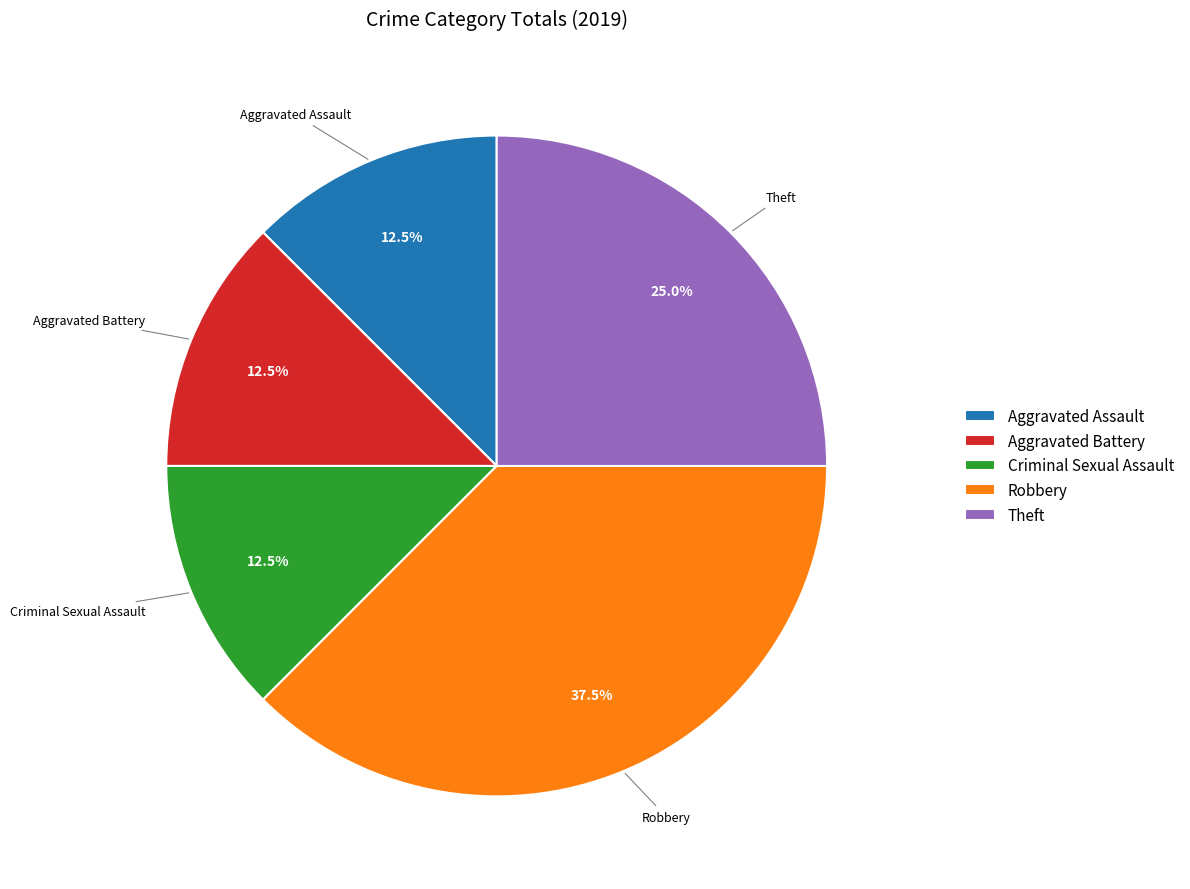

Which has a higher value, Criminal Sexual Assault or Robbery?

Robbery